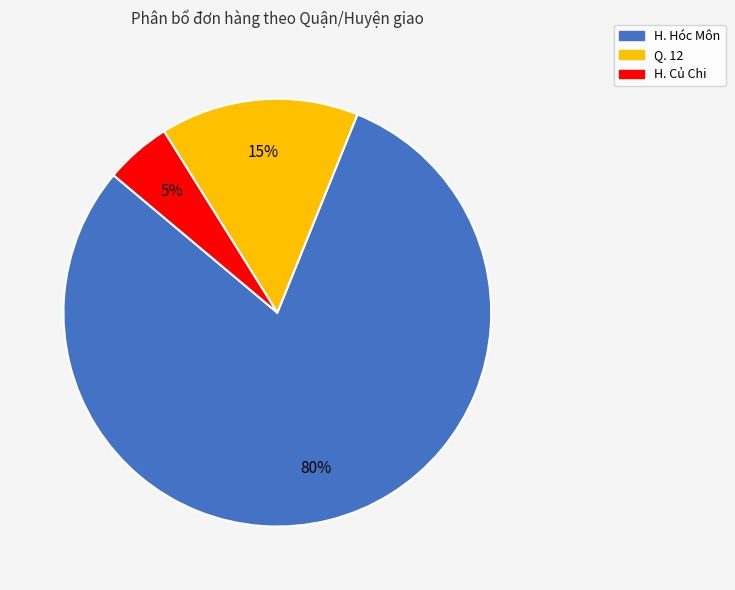

What is the smallest slice in the pie chart?

H. Củ Chi